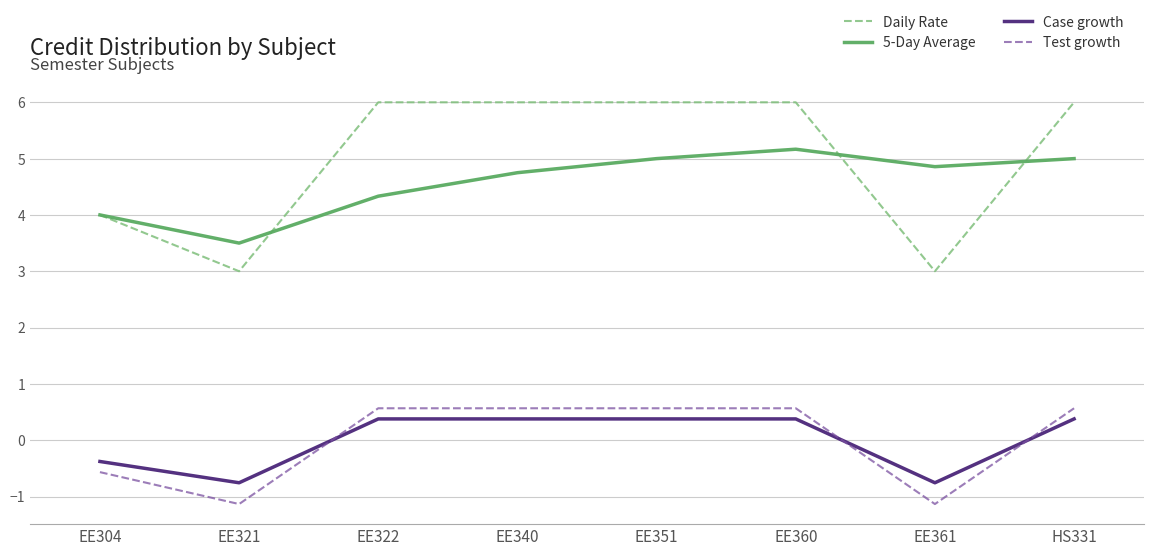

What is the maximum value for 5-Day Average?

5.2